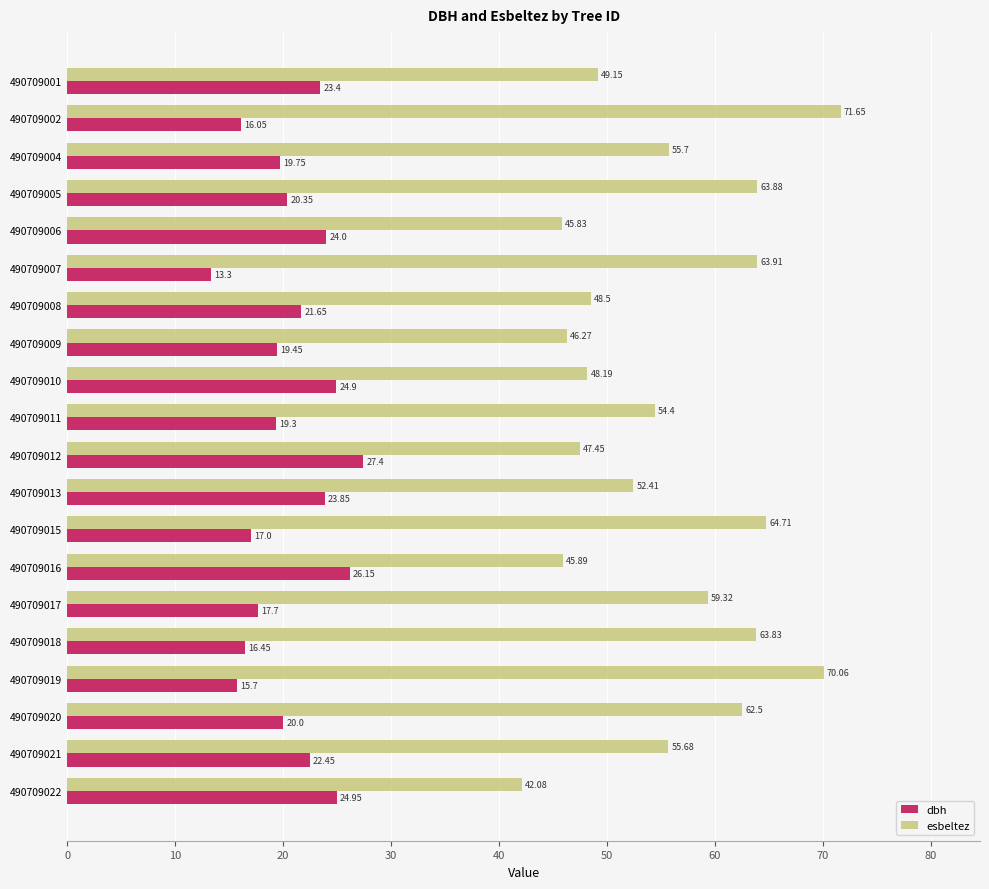

Rank the series by their maximum value, from lowest to highest.

dbh, esbeltez